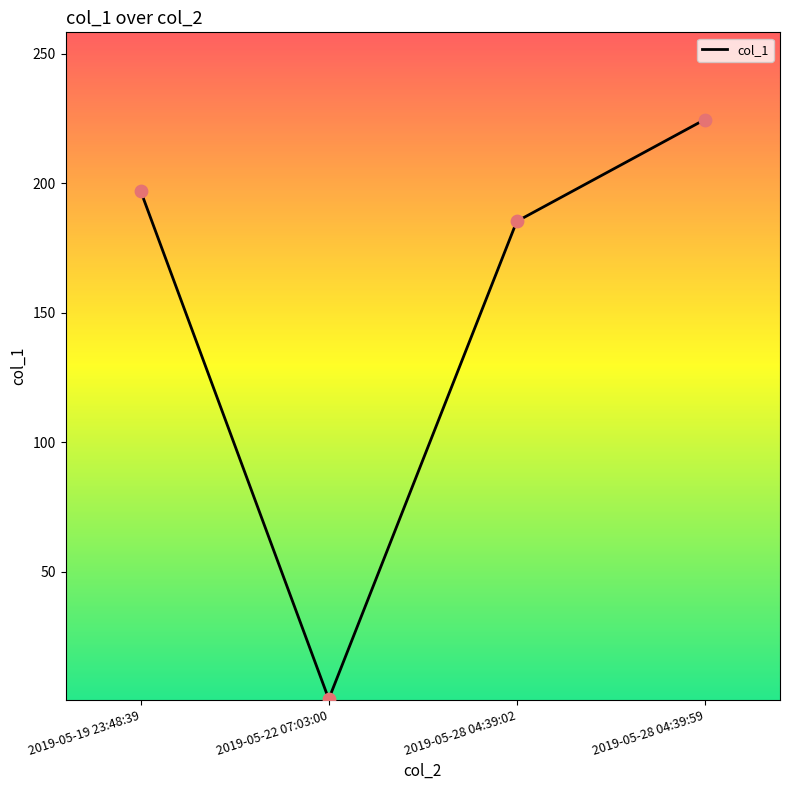

Which has a higher value, 2019-05-22 07:03:00 or 2019-05-28 04:39:02?

2019-05-28 04:39:02